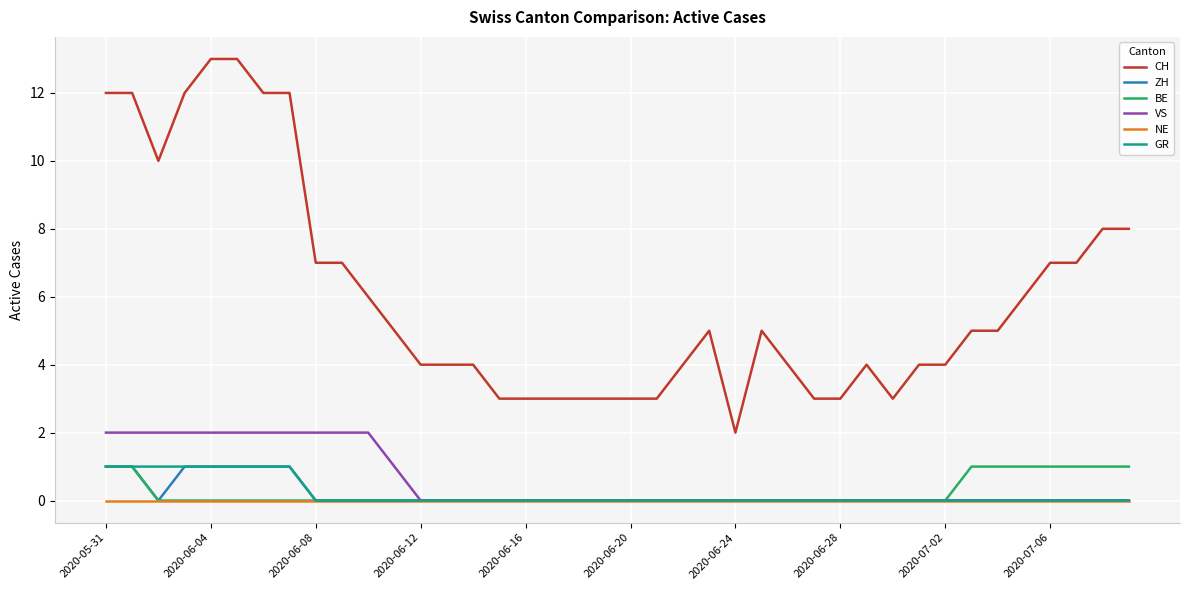

Which series has the largest total across all categories?

CH